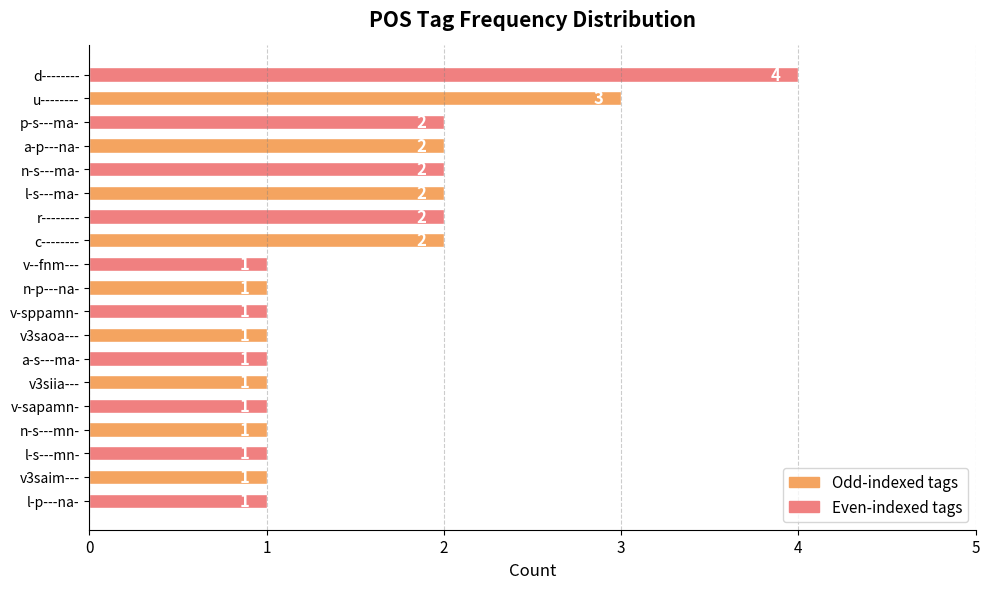

True or false: the data shows 0 at a-p---na-.

False